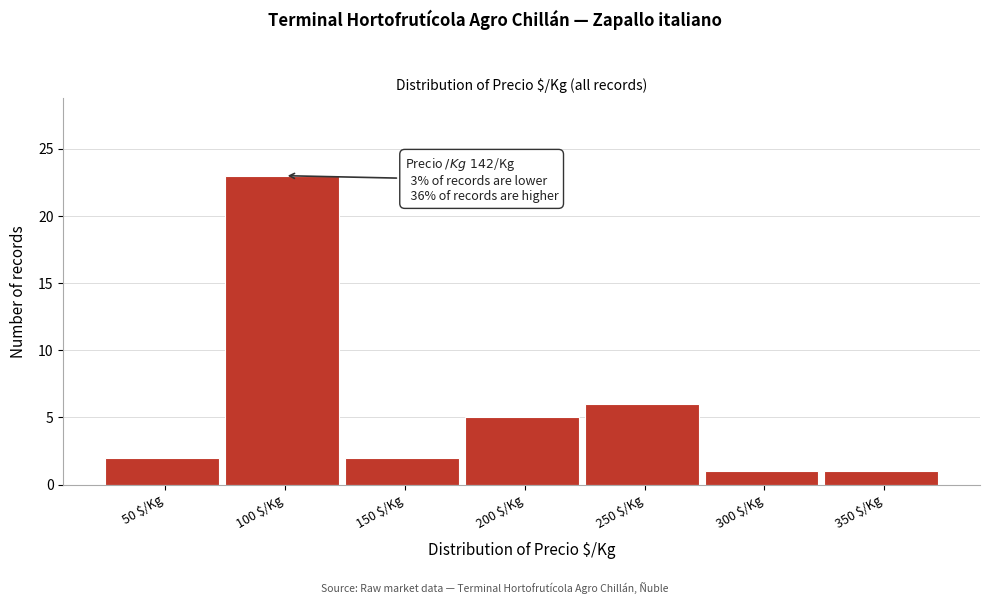

Reading left to right, list all the values displayed in this chart.

2	23	2	5	6	1	1